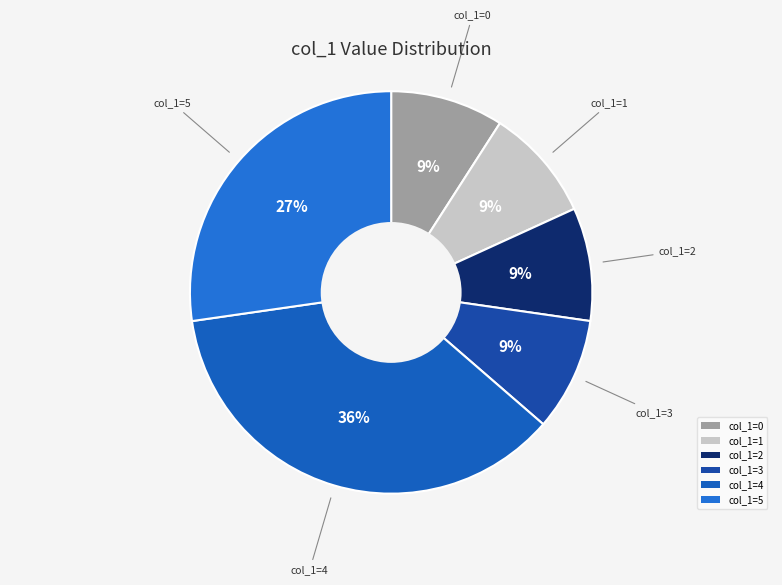

To the nearest percent, what percentage of the pie is col_1=3?

9%